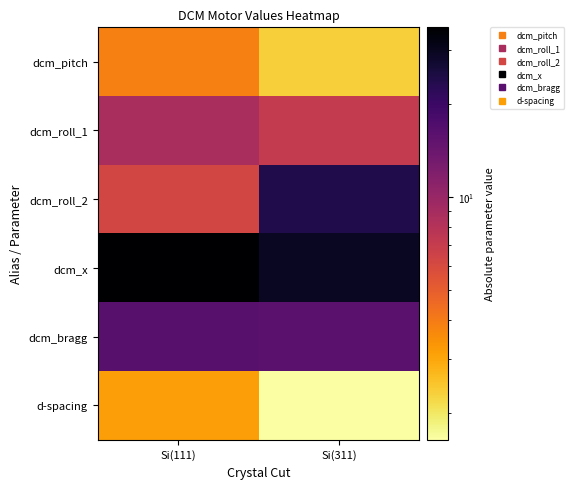

Reading left to right, what are all the values shown in this chart?

dcm_pitch: Si(111)=3.9	Si(311)=2.3
dcm_roll_1: Si(111)=8.8	Si(311)=7.2
dcm_roll_2: Si(111)=6.3	Si(311)=23.9
dcm_x: Si(111)=35.4	Si(311)=29.0
dcm_bragg: Si(111)=16.1	Si(311)=16.0
d-spacing: Si(111)=3.1	Si(311)=1.6